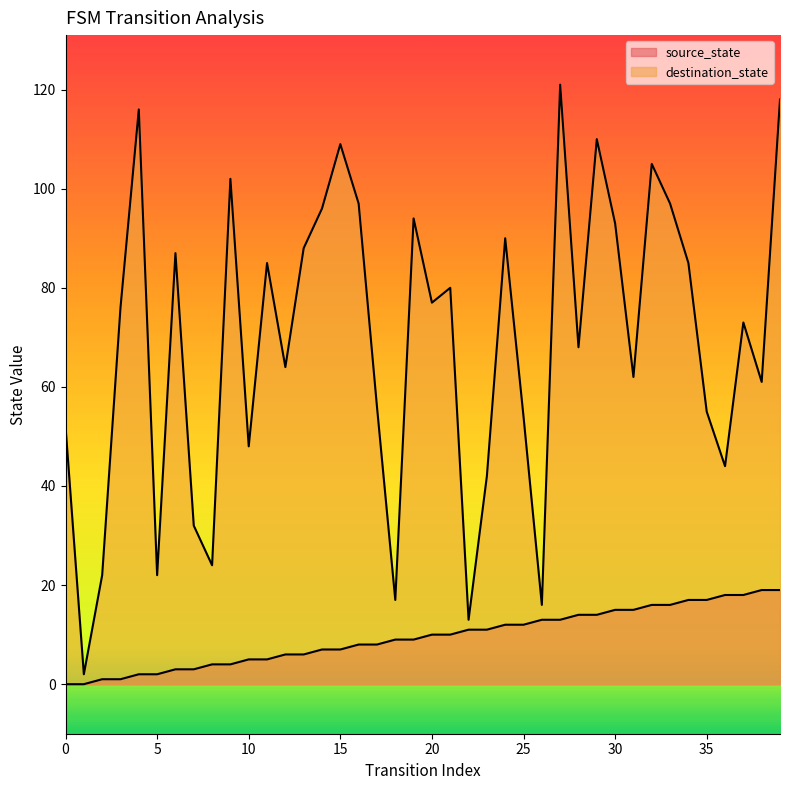

What is the difference between the second highest and second lowest values in the destination_state series?

105